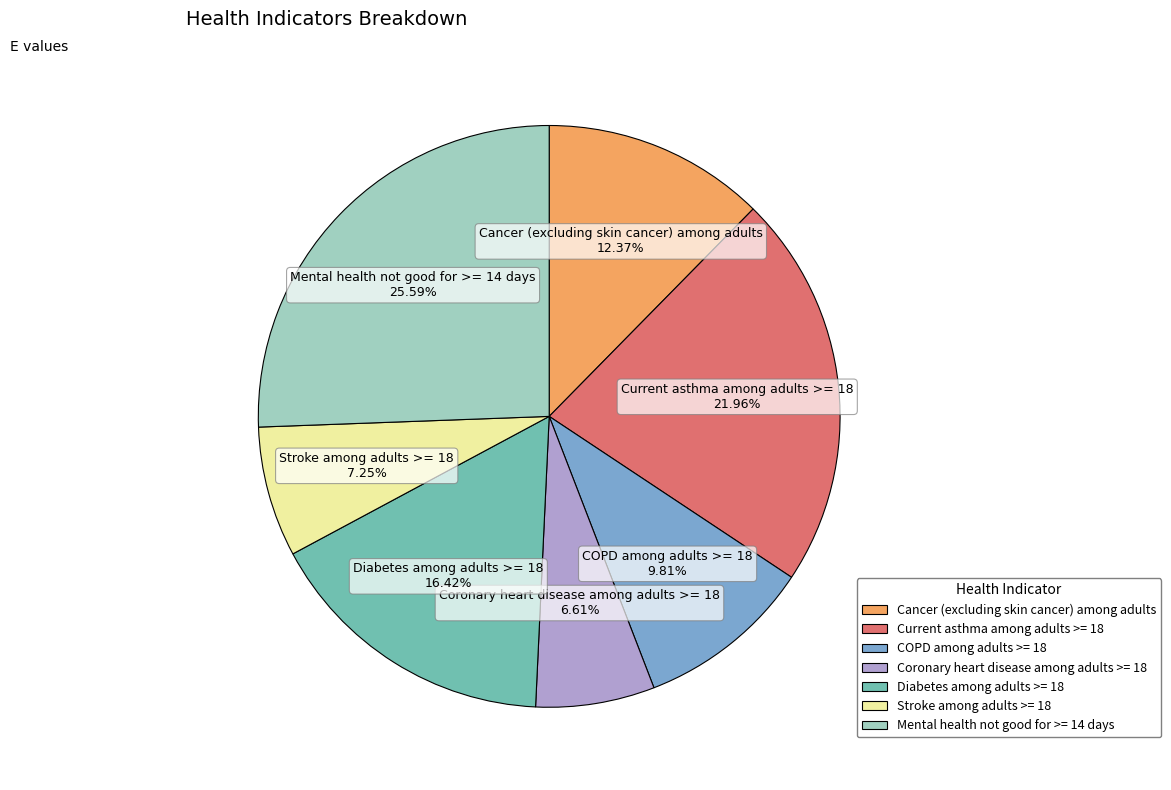

True or false: Current asthma among adults >= 18 accounts for 11% of the total.

False